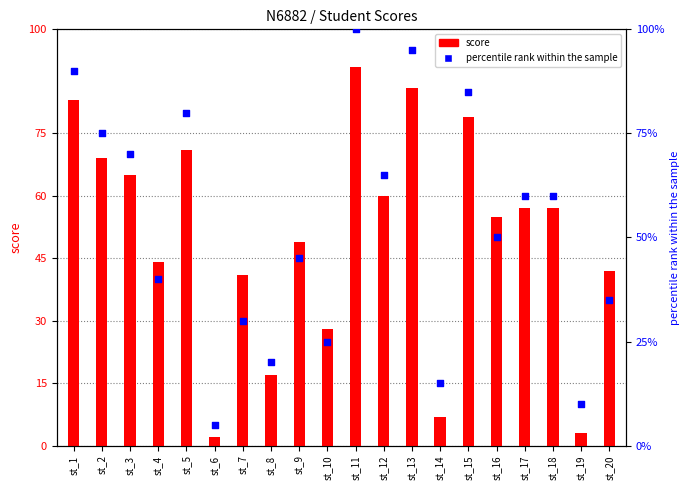

What is the total value across all series at st_15?

164